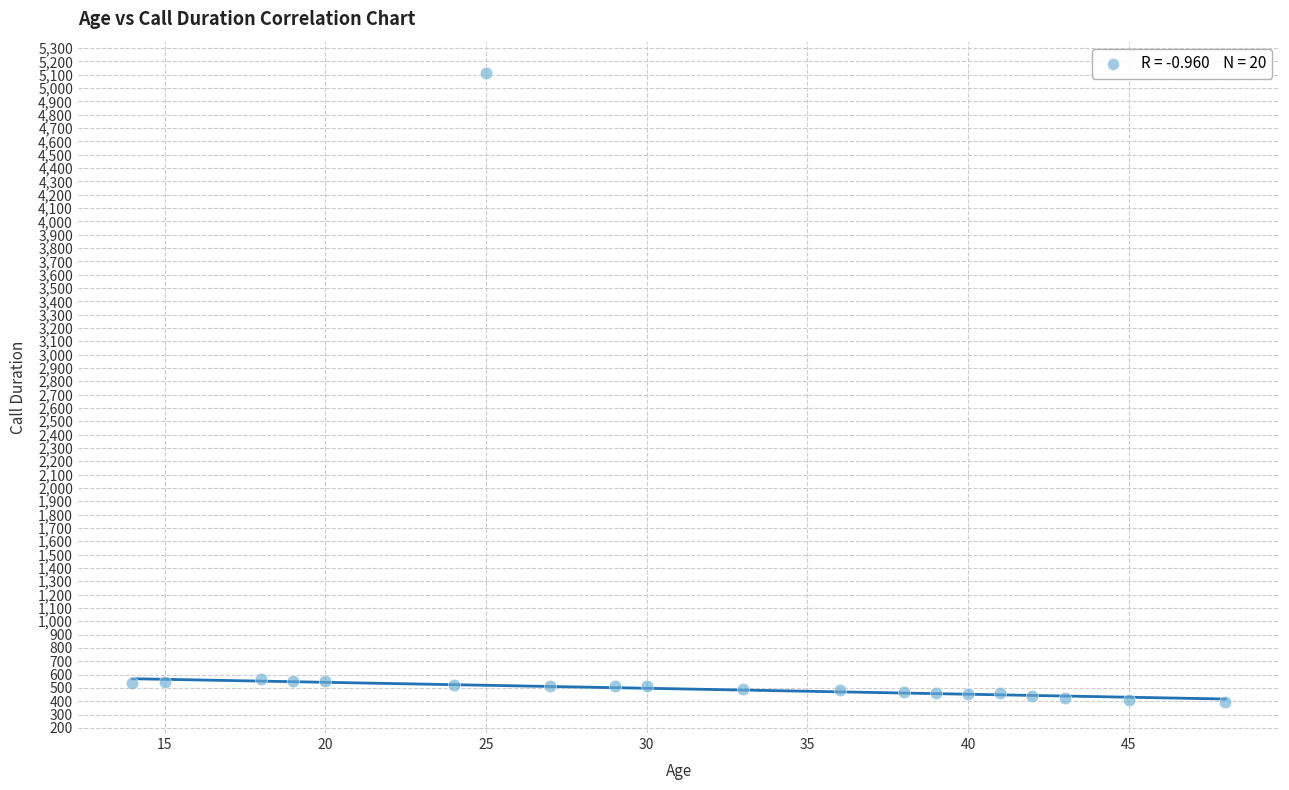

What is the range of X values (max minus min)?

34